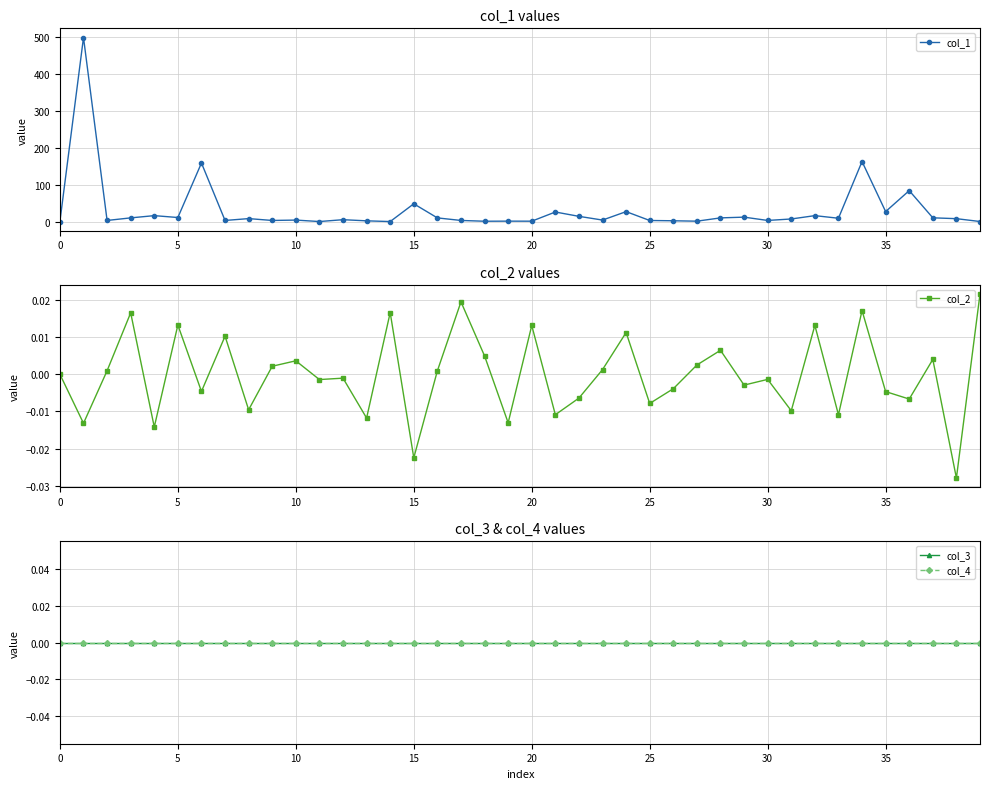

What are all the series names shown in the legend?

col_1, col_2, col_3, col_4